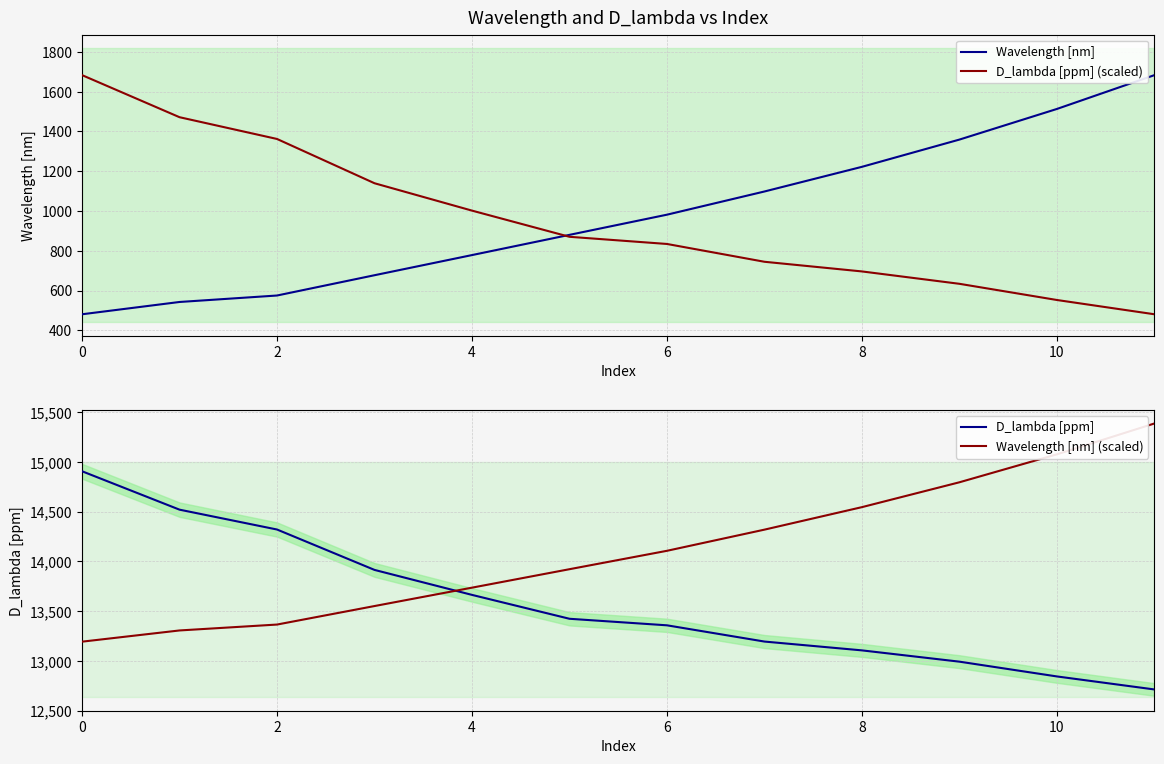

How many data points does each series have?

12